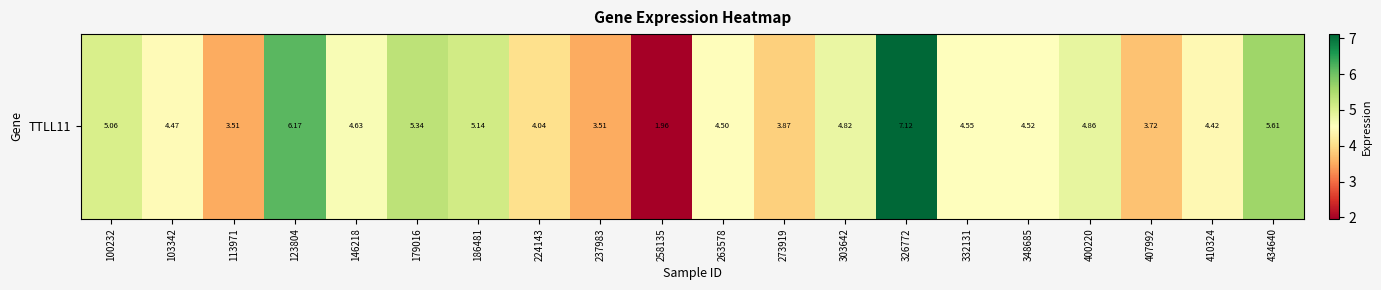

Reading right to left, transcribe all the data shown in this chart.

434640=5.6	410324=4.4	407992=3.7	400220=4.9	348685=4.5	332131=4.5	326772=7.1	303642=4.8	273919=3.9	263578=4.5	258135=2.0	237983=3.5	224143=4.0	186481=5.1	179016=5.3	146218=4.6	123804=6.2	113971=3.5	103342=4.5	100232=5.1